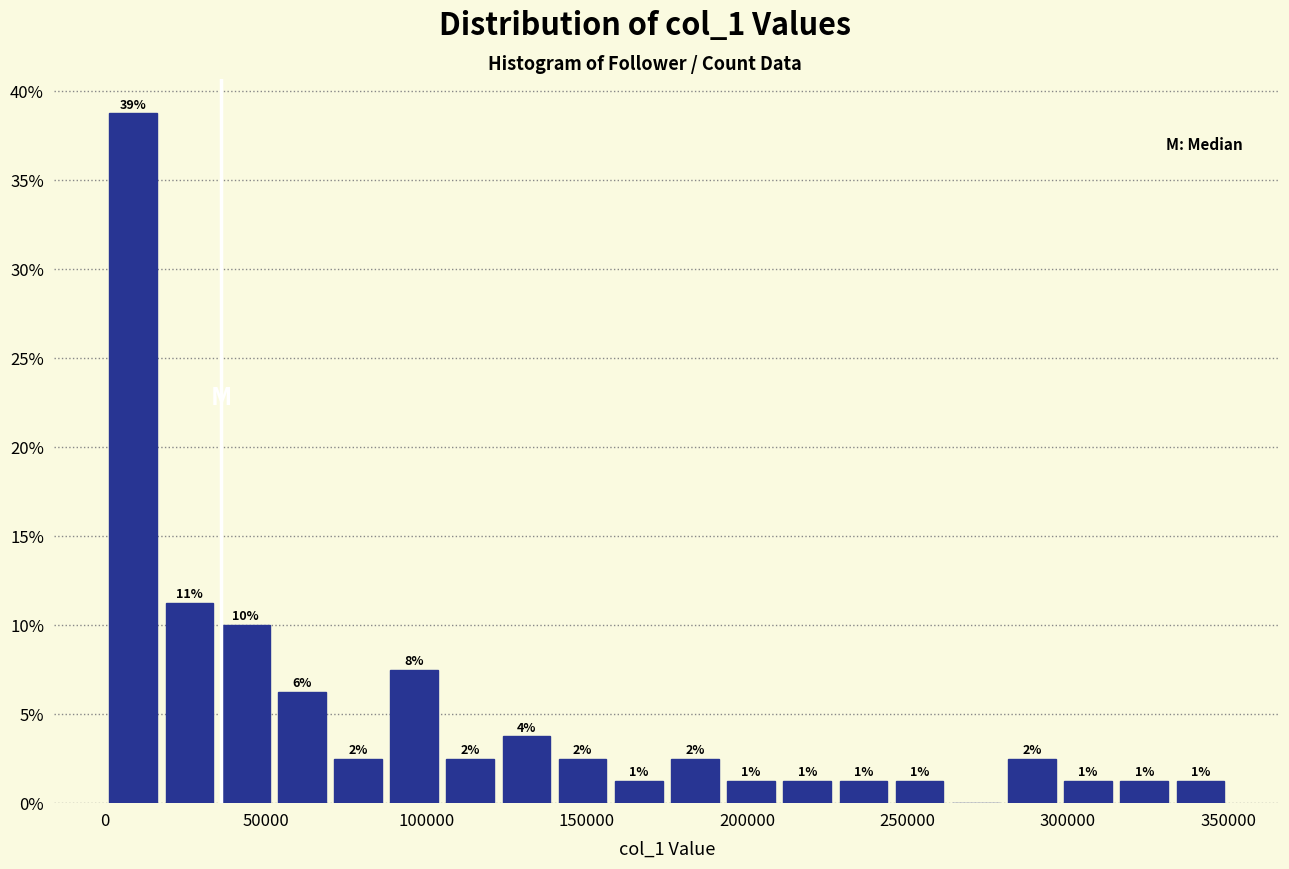

Read against the x-axis, roughly where is the centre of the tallest bar?

10000